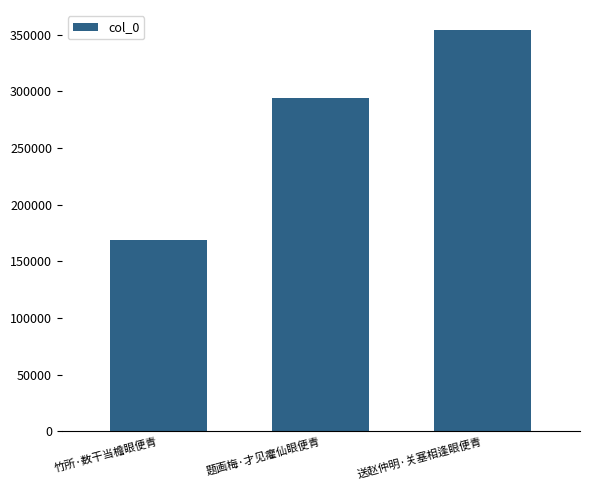

List the labels in order of value, smallest first.

竹所·数干当檐眼便青, 题画梅·才见癯仙眼便青, 送赵仲明·关塞相逢眼便青